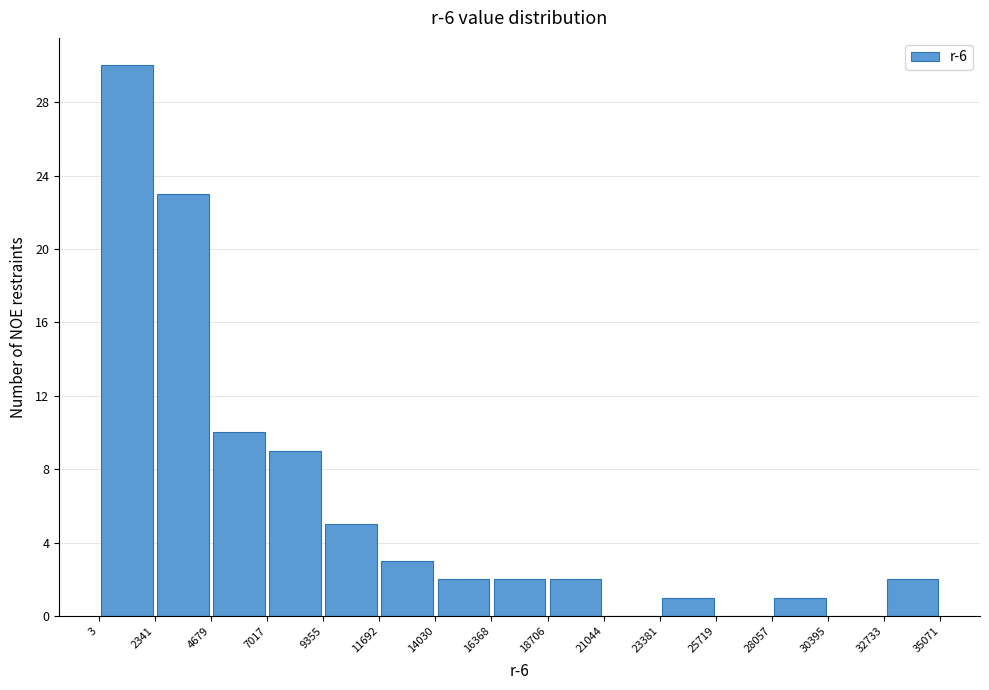

Reading left to right, transcribe this chart: for each bar, give the range it covers on the x-axis and its height. The values are not printed on the chart, so give them approximately, as read against the axis.

3 to 2341: 30
2341 to 4679: 23
4679 to 7017: 10
7017 to 9355: 9
9355 to 11692: 5
11692 to 14030: 3
14030 to 16368: 2
16368 to 18706: 2
18706 to 21044: 2
21044 to 23381: 0
23381 to 25719: 1
25719 to 28057: 0
28057 to 30395: 1
30395 to 32733: 0
32733 to 35071: 2